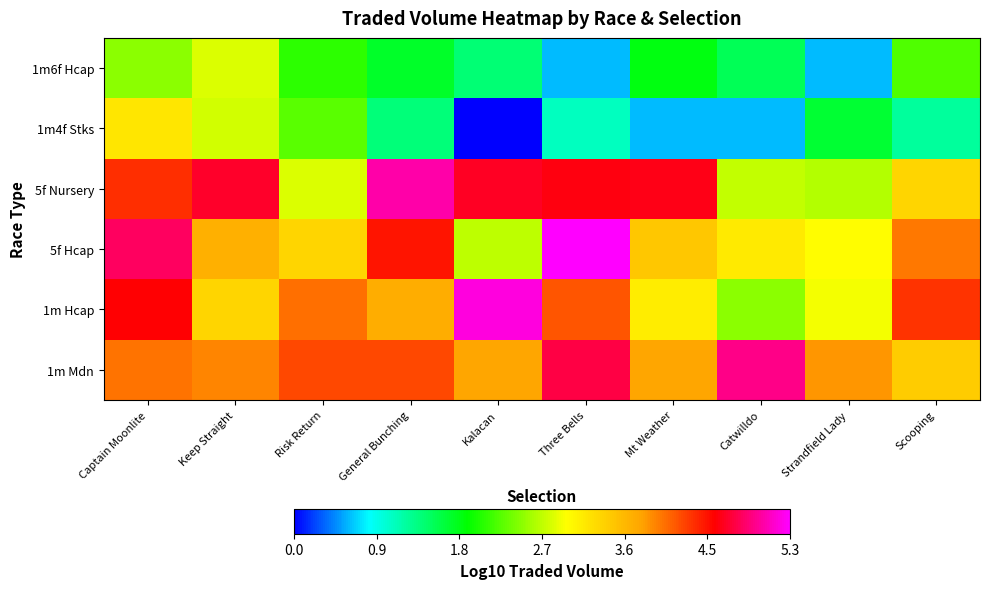

Between General Bunching and Catwilldo, which is larger?

Catwilldo